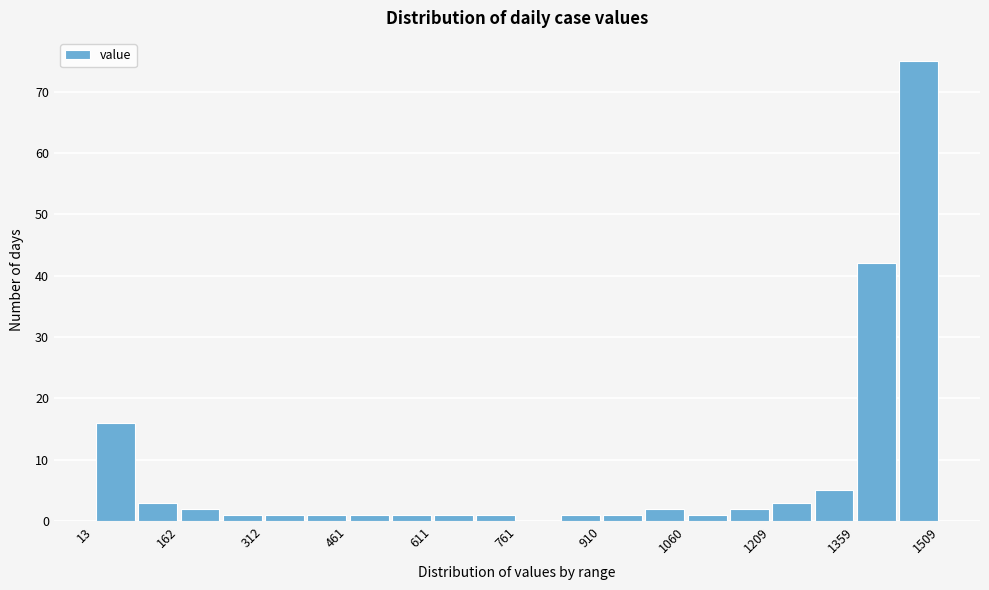

Read against the x-axis, roughly where is the centre of the tallest bar?

1480